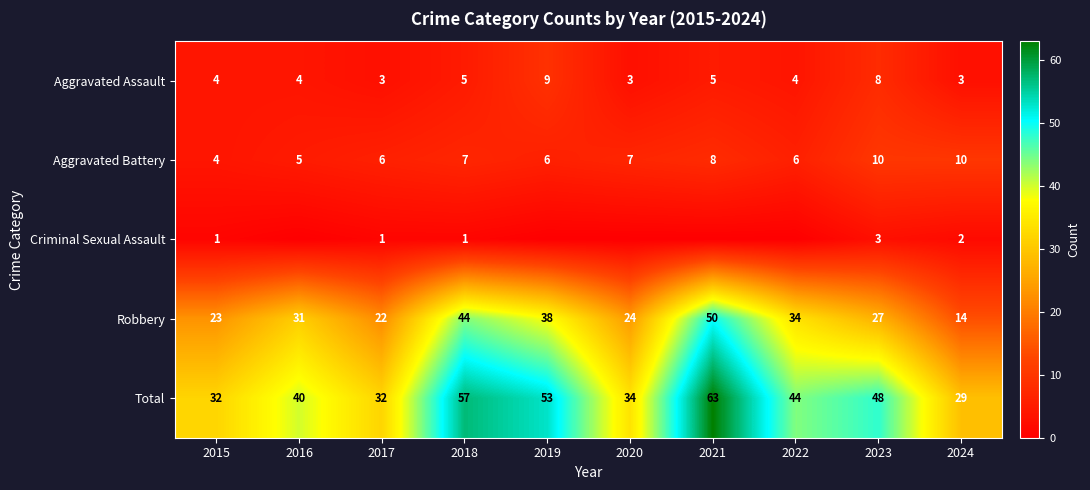

At which category is the sum across all series the highest?

2021